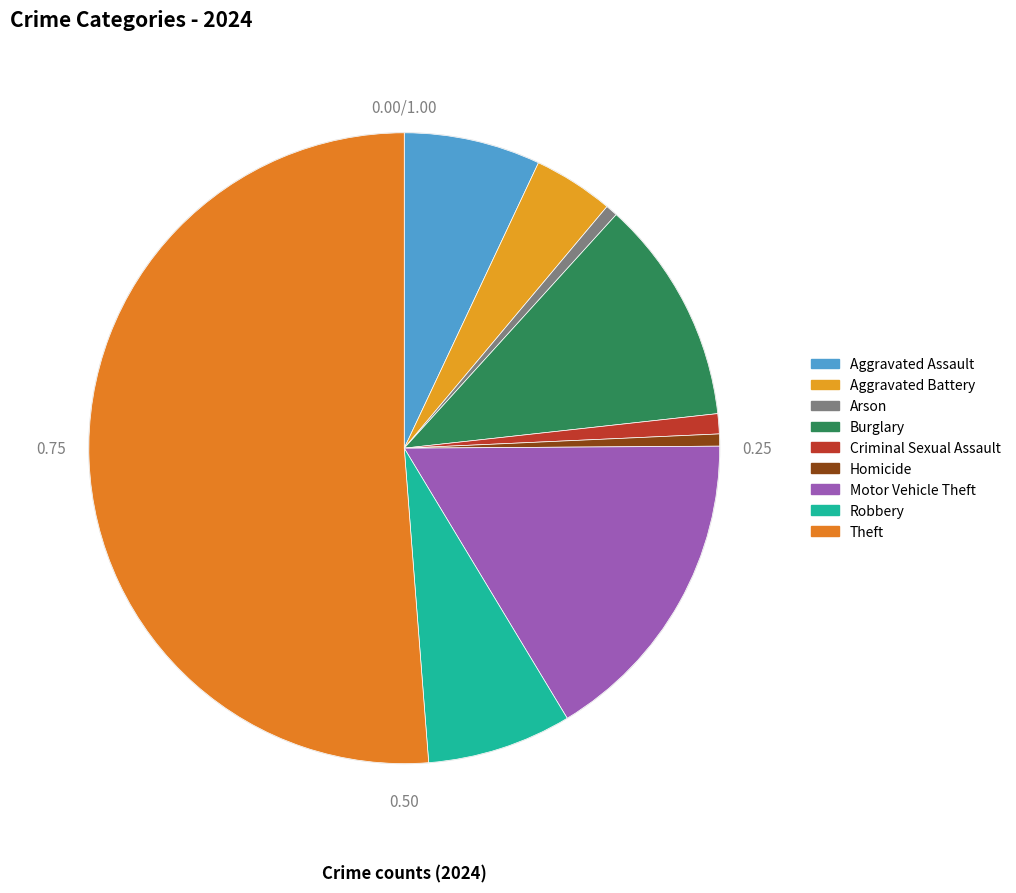

Count the number of slices in the pie.

9